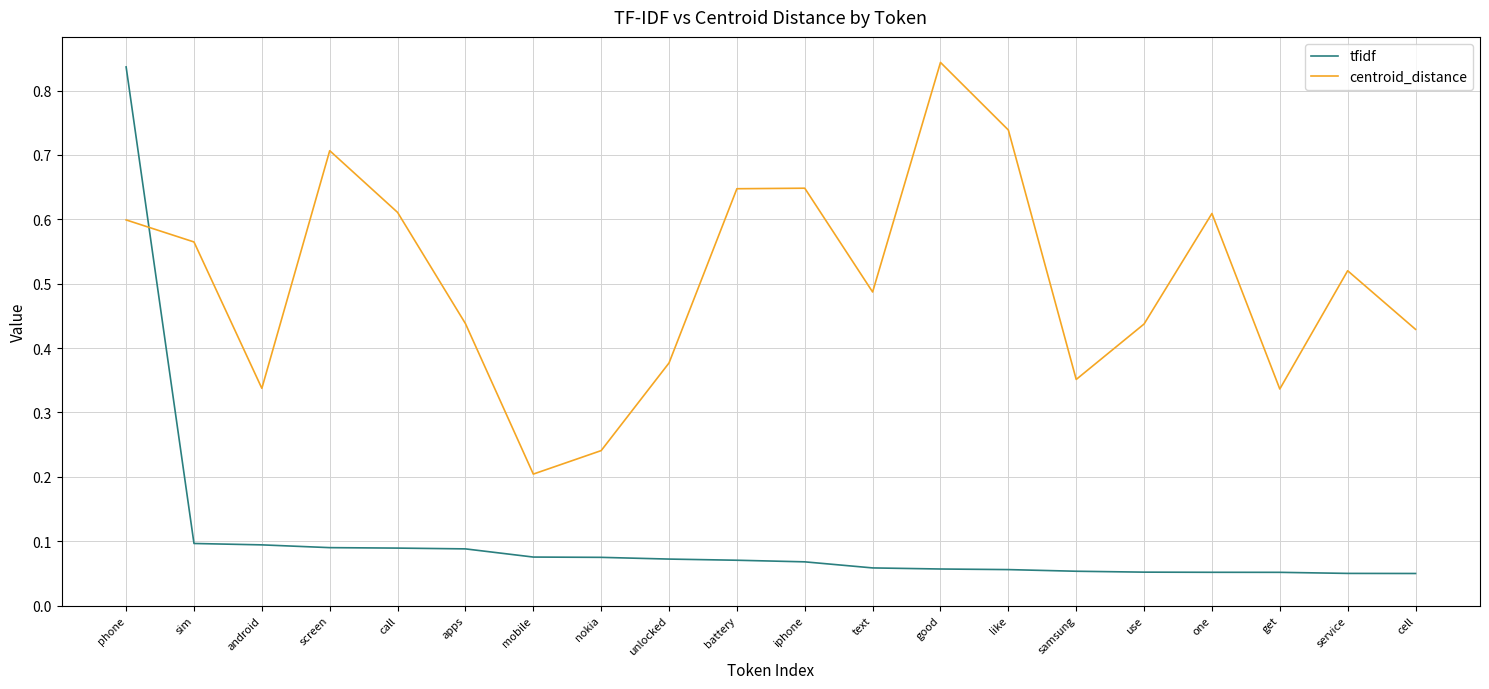

True or false: tfidf and centroid_distance cross at least once.

True